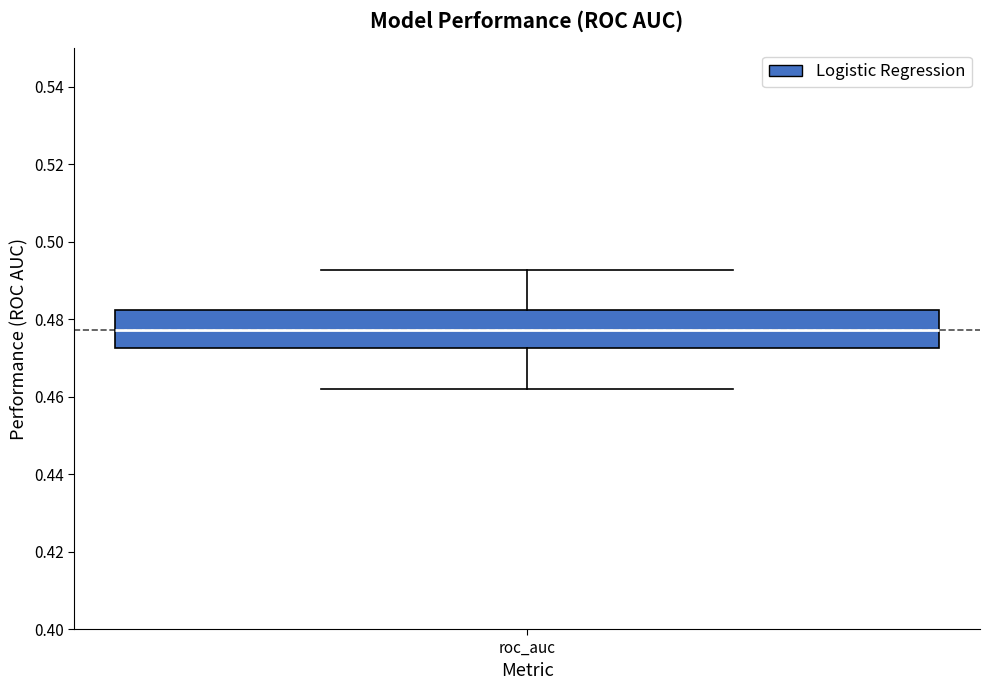

Where does the lower whisker of the box for roc_auc end on the y-axis? The values are not printed on the chart, so give them approximately, as read against the axis.

0.462